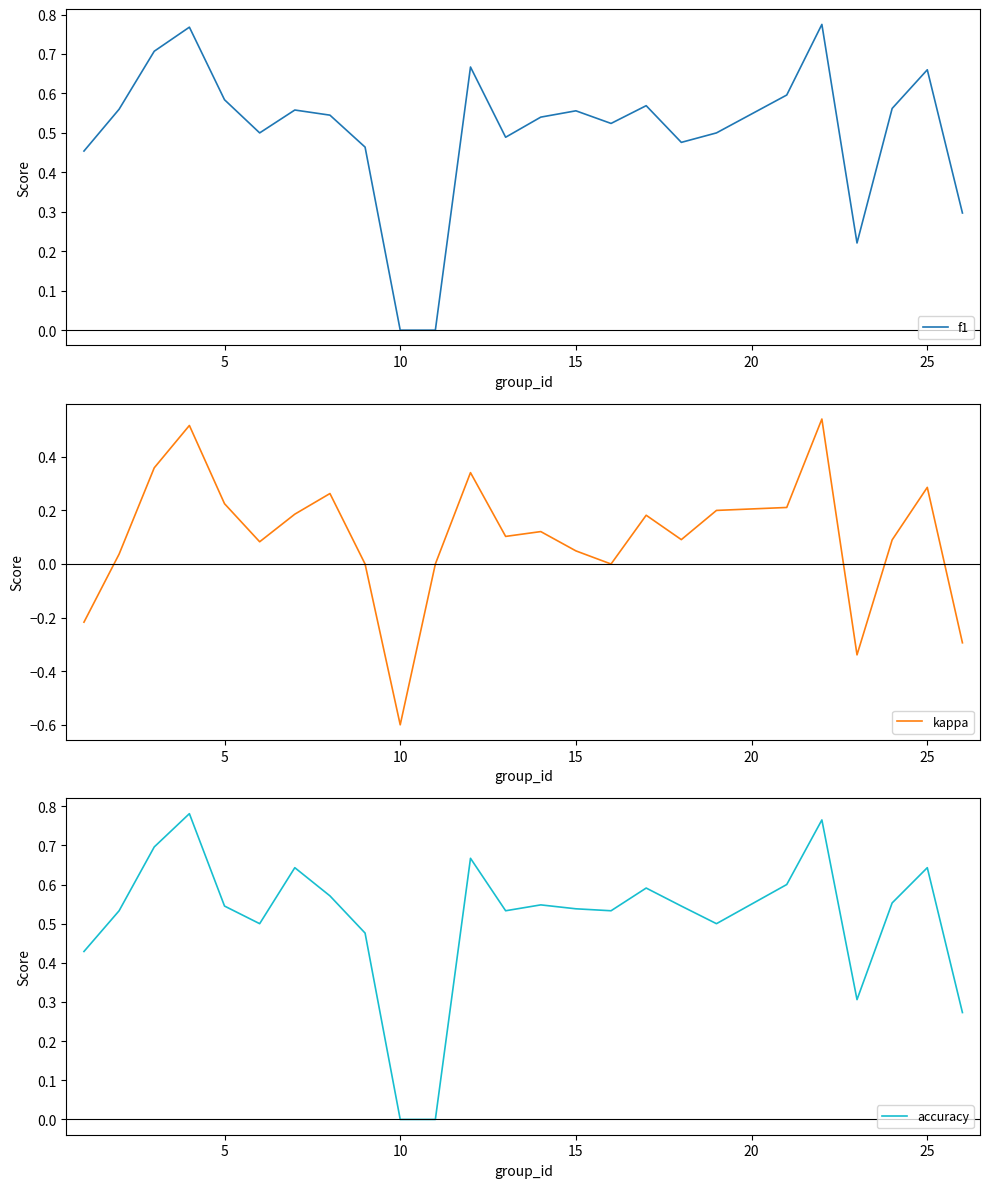

What is the greatest value displayed?

0.8